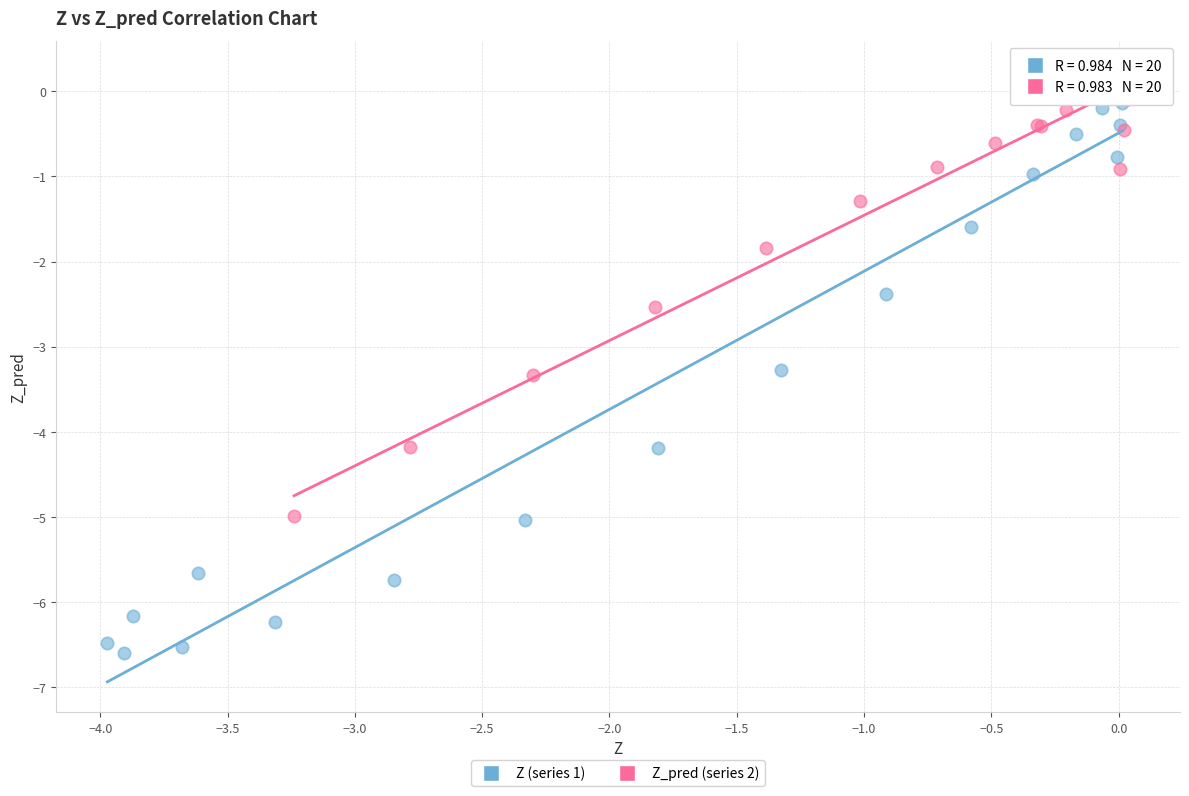

Which series has the widest spread of Y values?

Z (series 1)